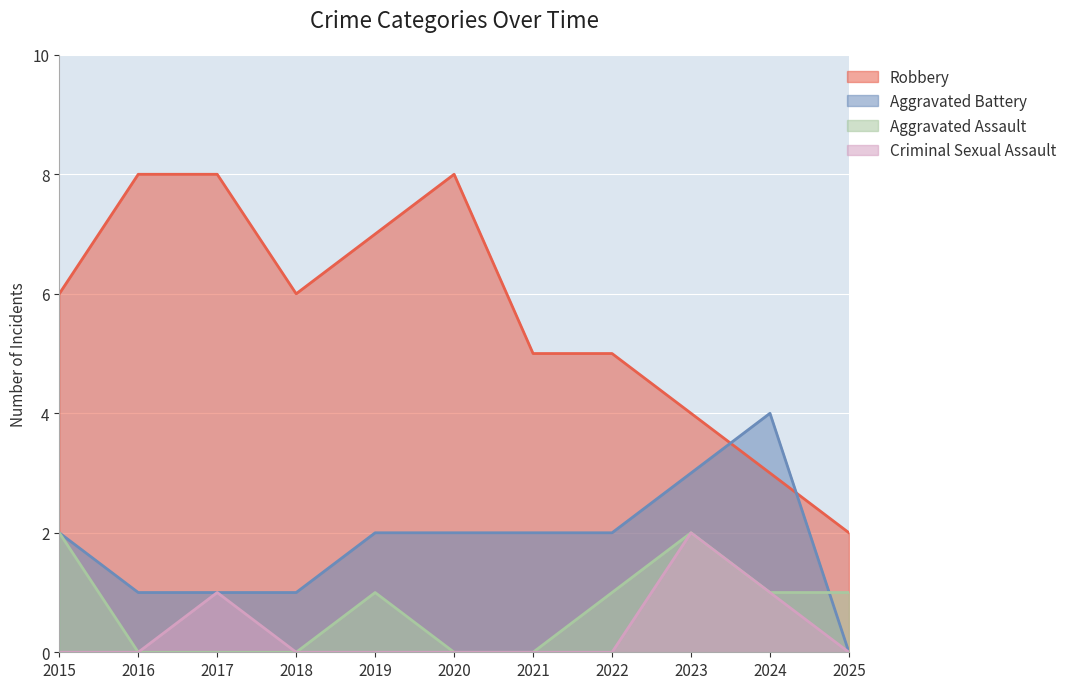

What is the value of the Aggravated Battery point at the 9th from the left?

3